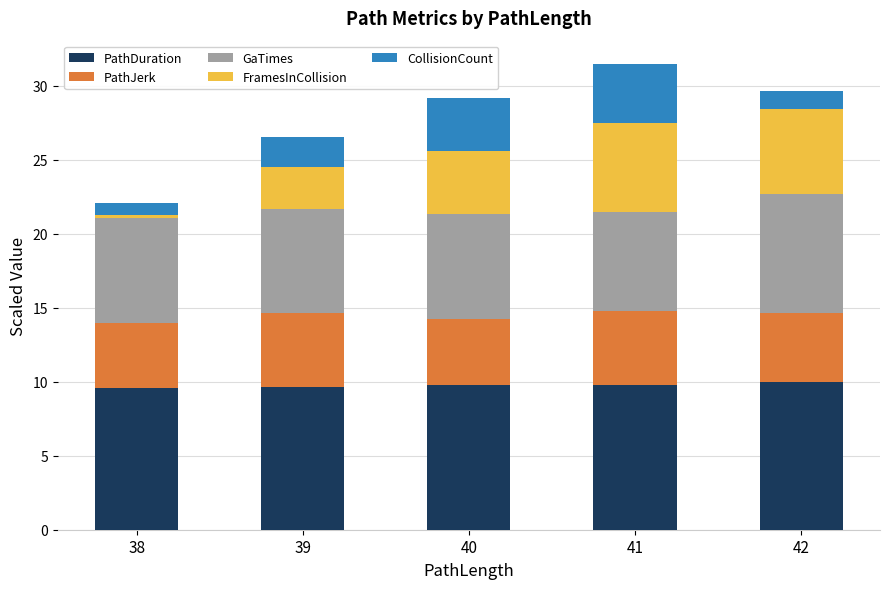

What is the highest value of the PathDuration series?

10.0